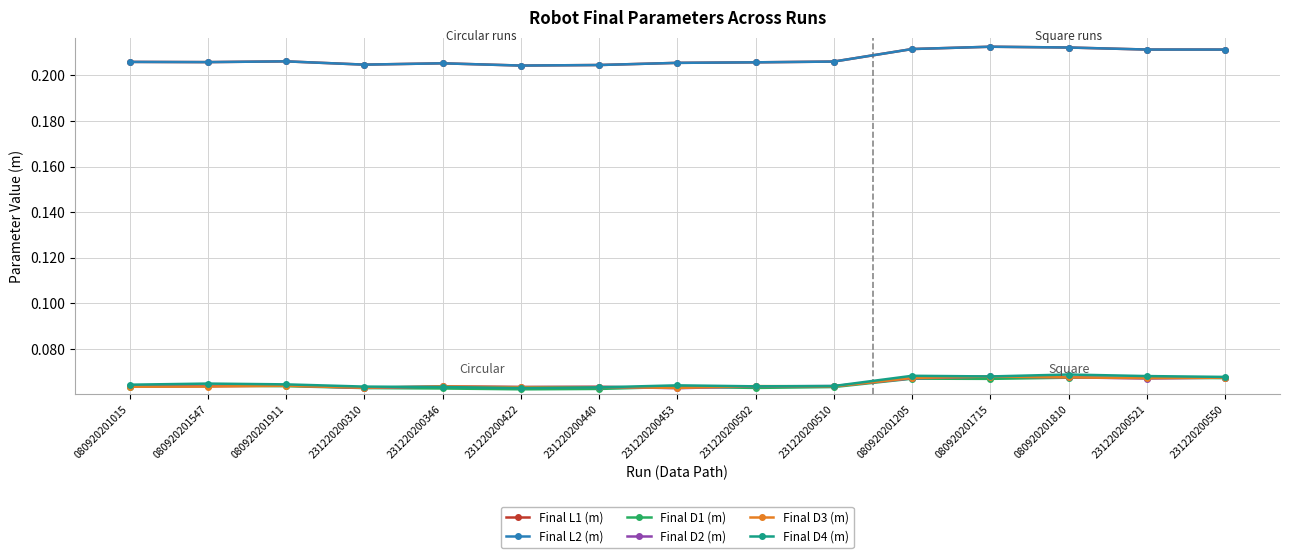

Does the chart have visible grid lines?

Yes